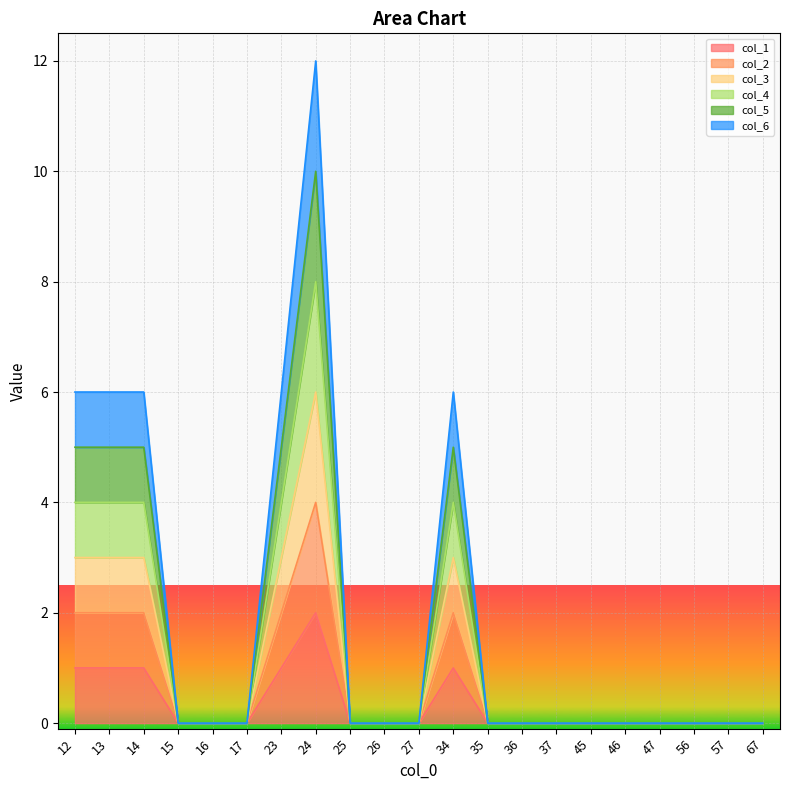

What is the average value of the col_6 series?

2